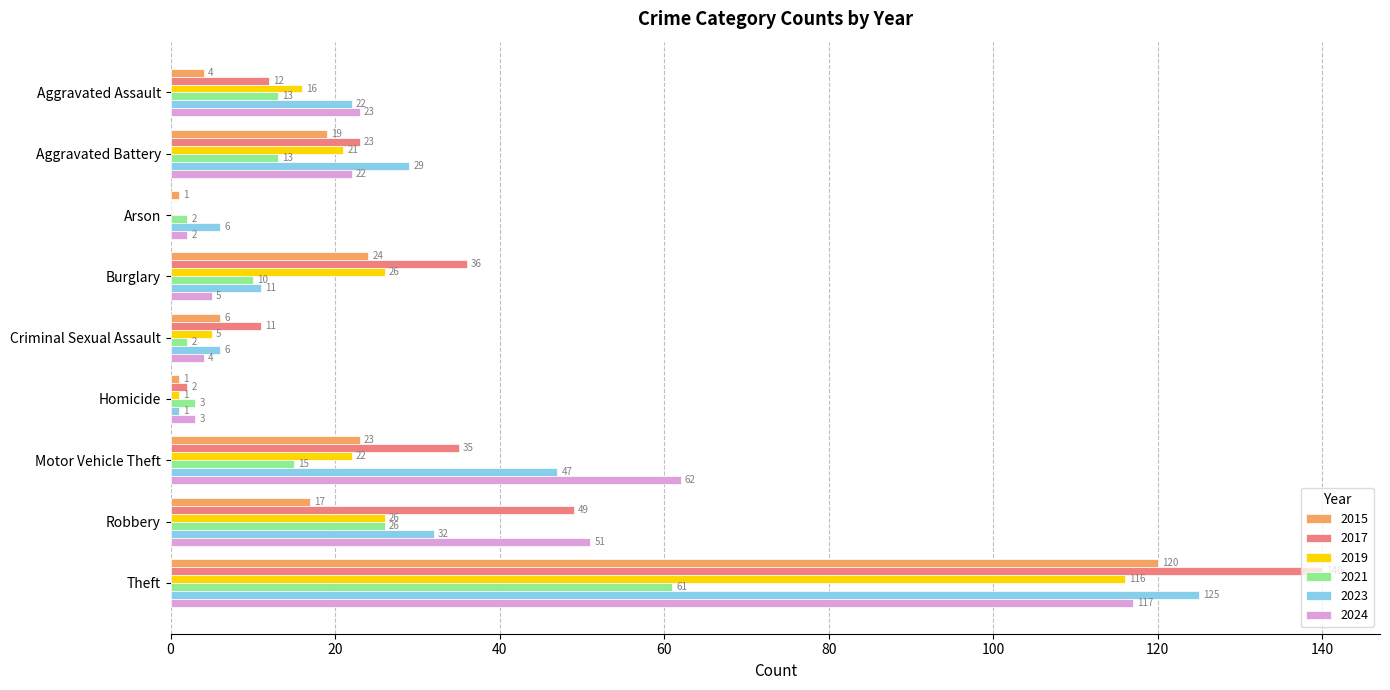

Where is 2015 nearest to the value 60?

Burglary